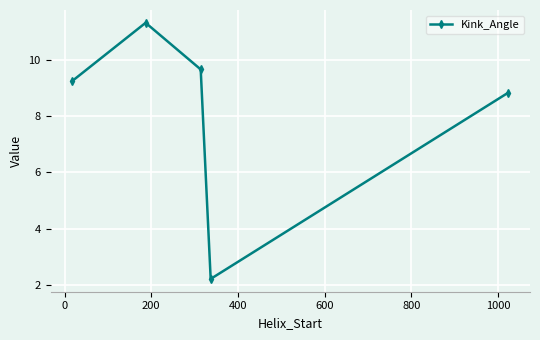

Reading left to right, what are all the values shown in this chart?

9.3	11.3	9.7	2.2	8.8